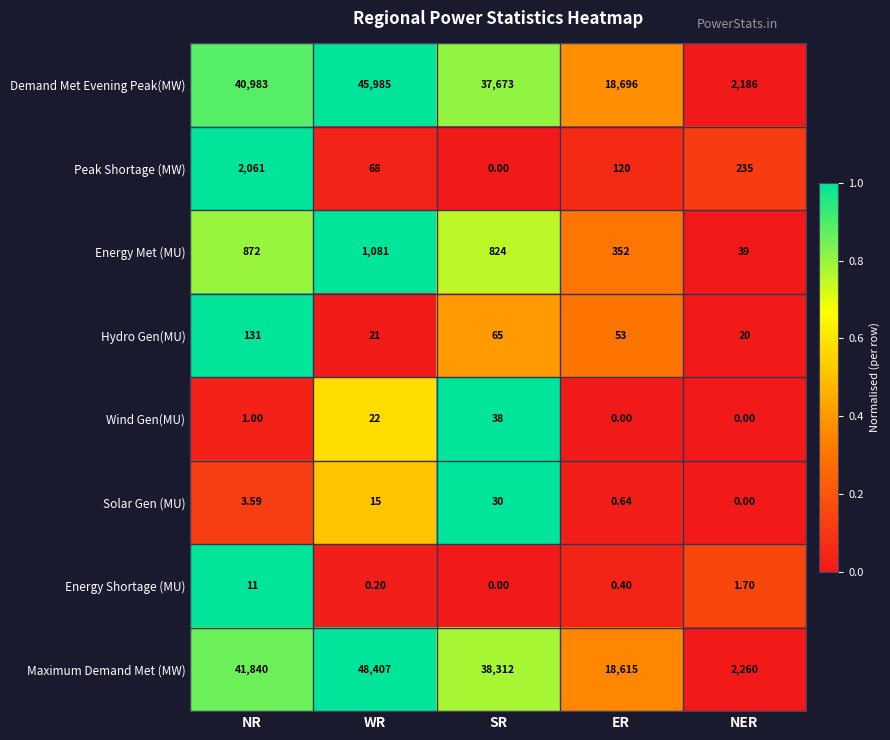

At which category does the chart reach its peak across all series?

WR